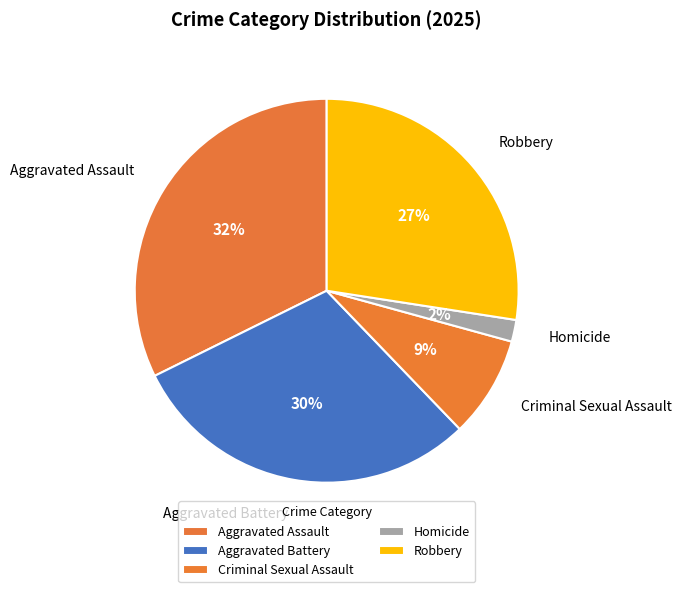

True or false: Aggravated Assault accounts for 32% of the total.

True